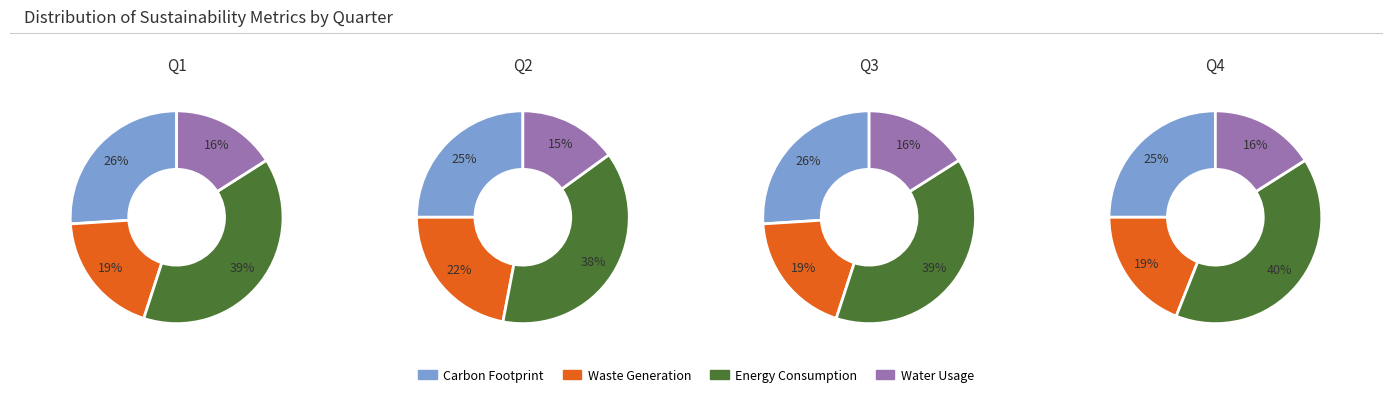

Count the number of slices in the pie.

4